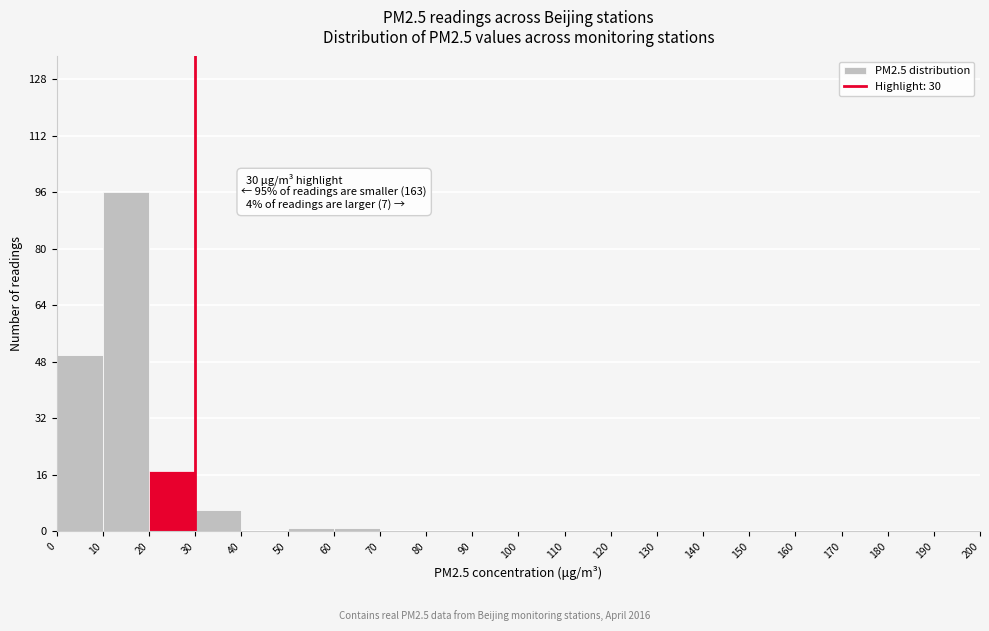

Over which range of the x-axis is the bar tallest?

10 to 20